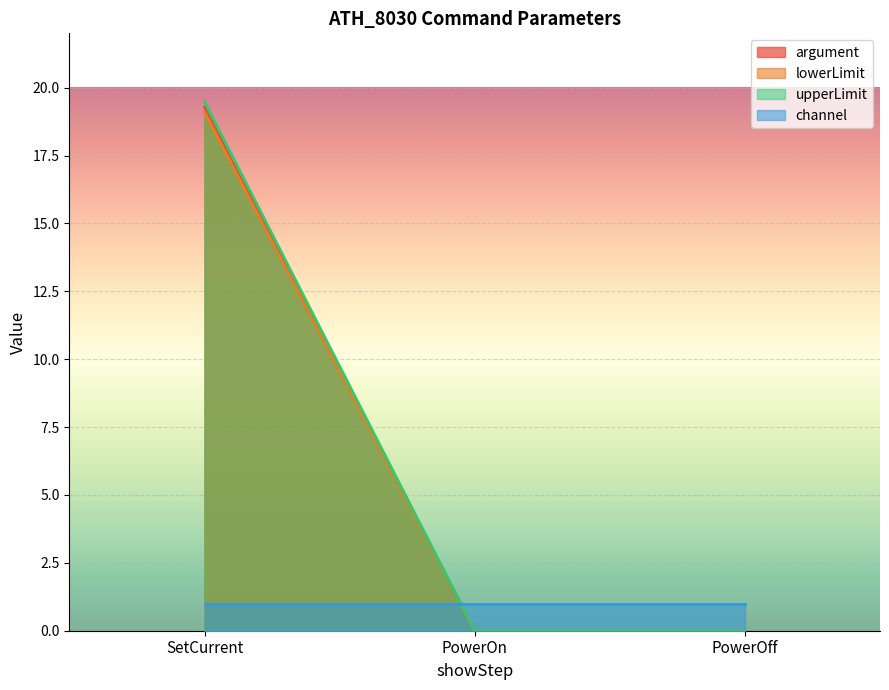

What is the total value across all series at SetCurrent?

58.9